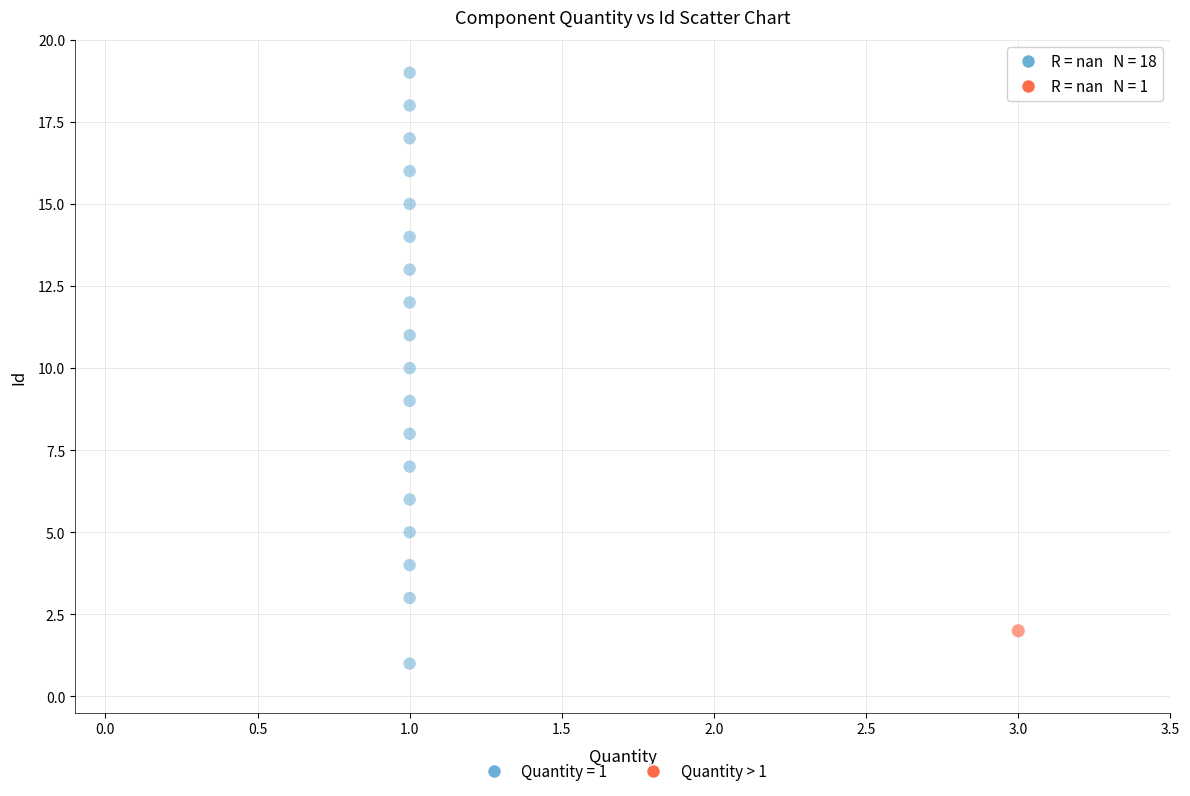

Which series reaches the minimum Y coordinate?

Quantity = 1